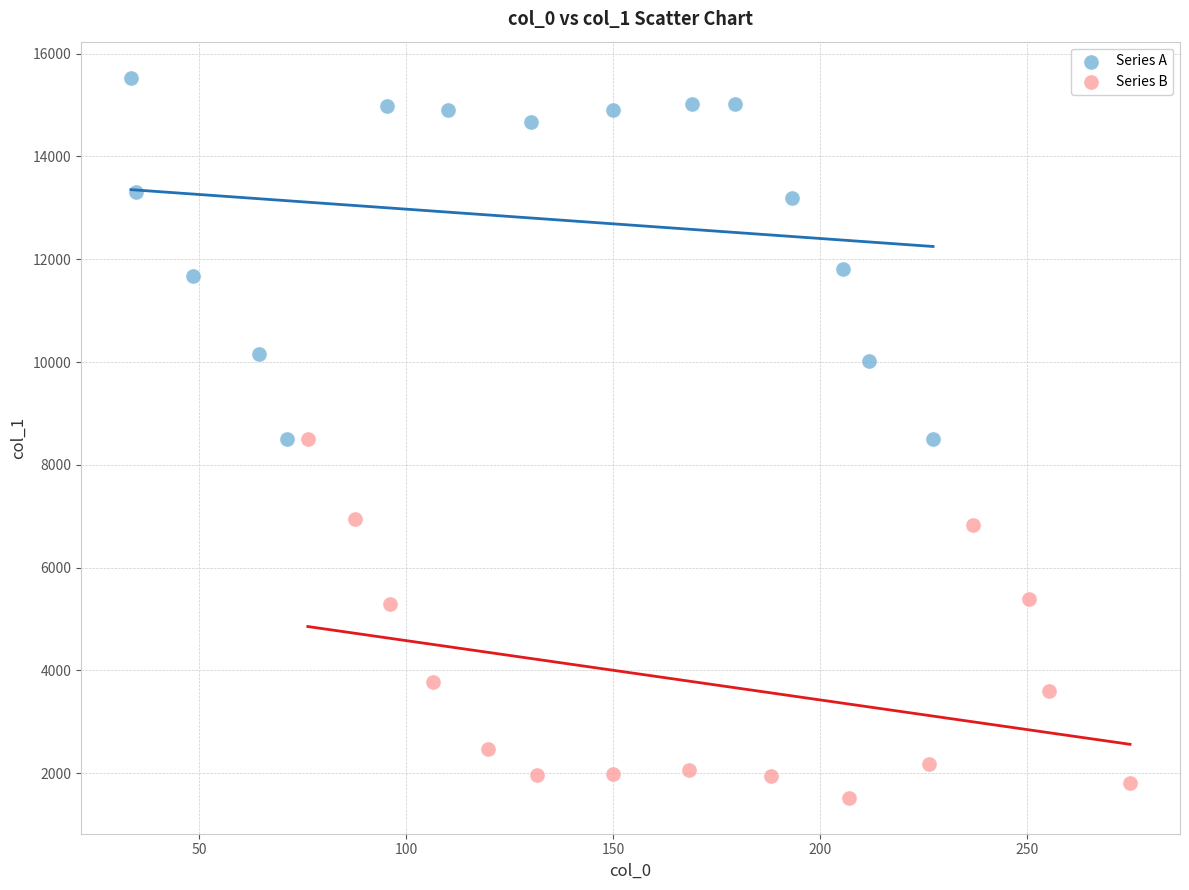

Which series contains the lowest Y value?

Series B